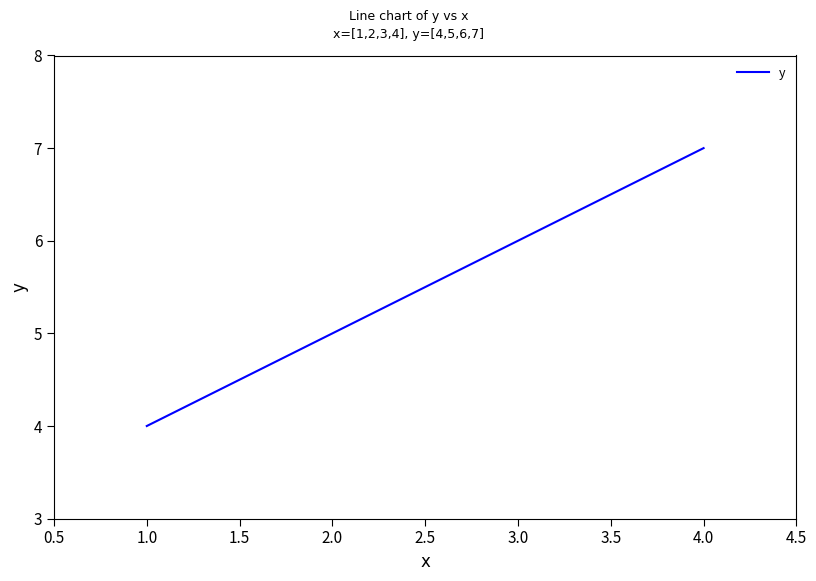

What is the difference between the maximum and second lowest values?

2